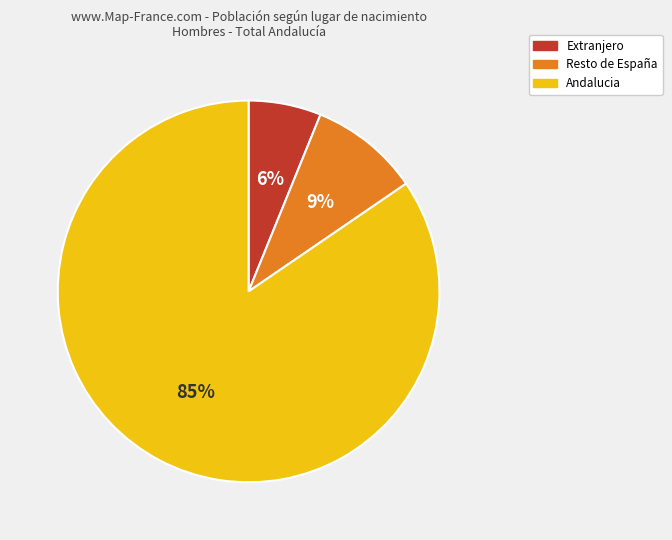

Which category accounts for the majority?

Andalucia